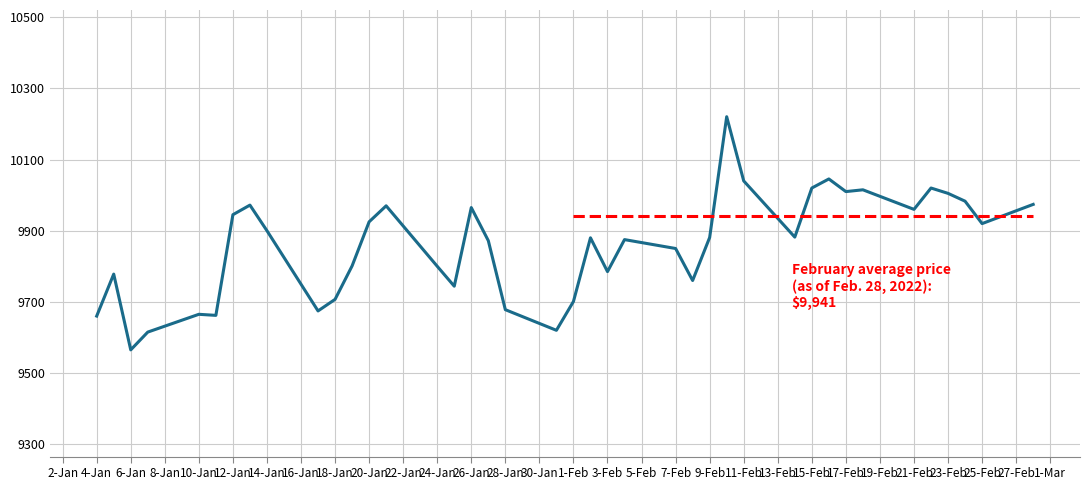

What is the difference between the second highest and minimum values?

480.5